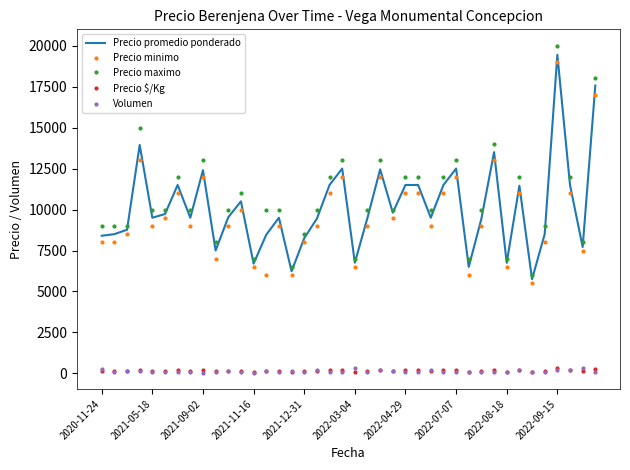

Which series has the largest range (max minus min)?

Precio maximo